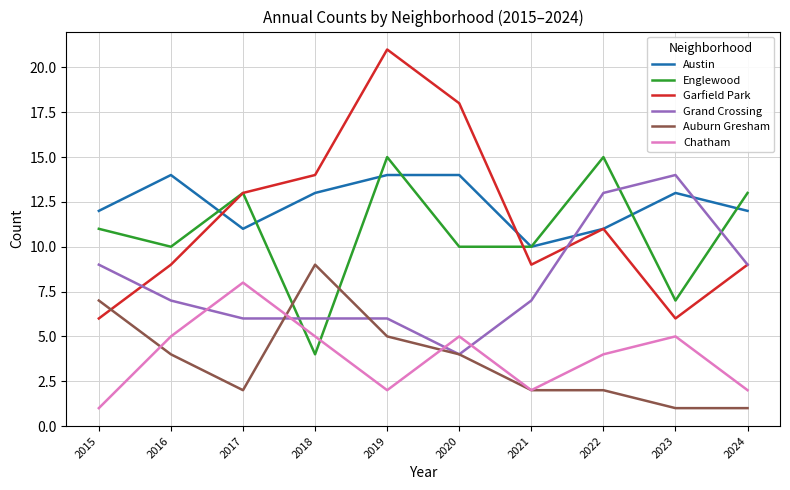

True or false: Auburn Gresham and Austin cross at least once.

False